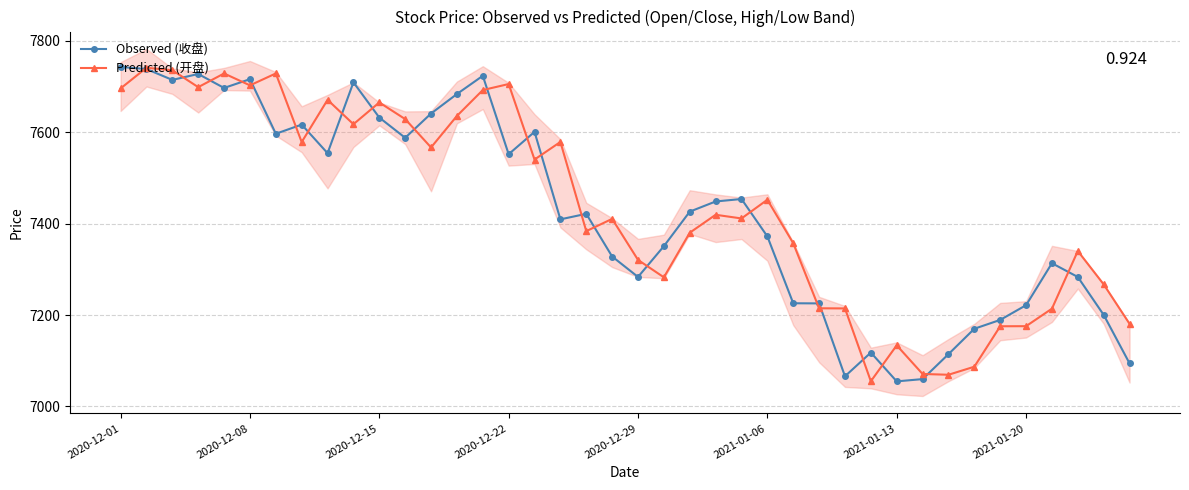

True or false: Observed (收盘) has more than 1 points higher than both neighbors.

True